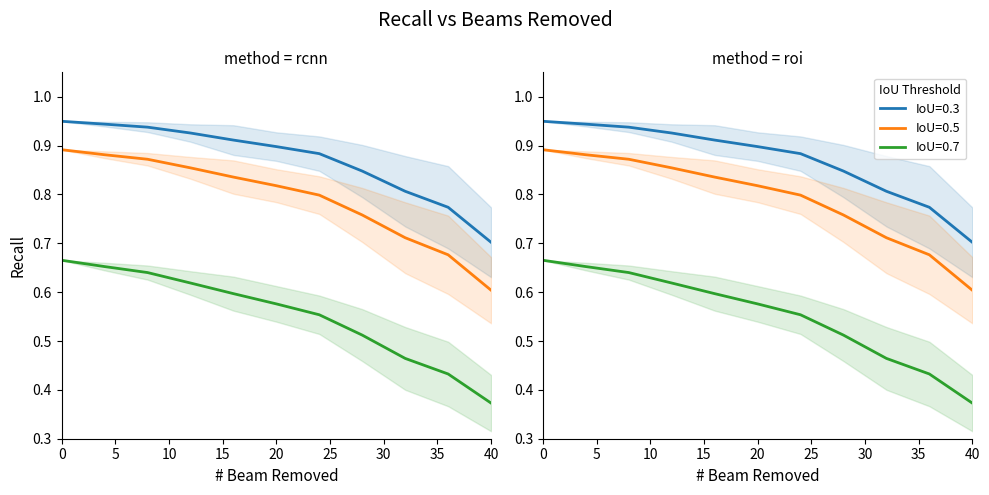

What is the difference between the maximum and minimum values in the recall/rcnn_0.3_mean series?

0.2